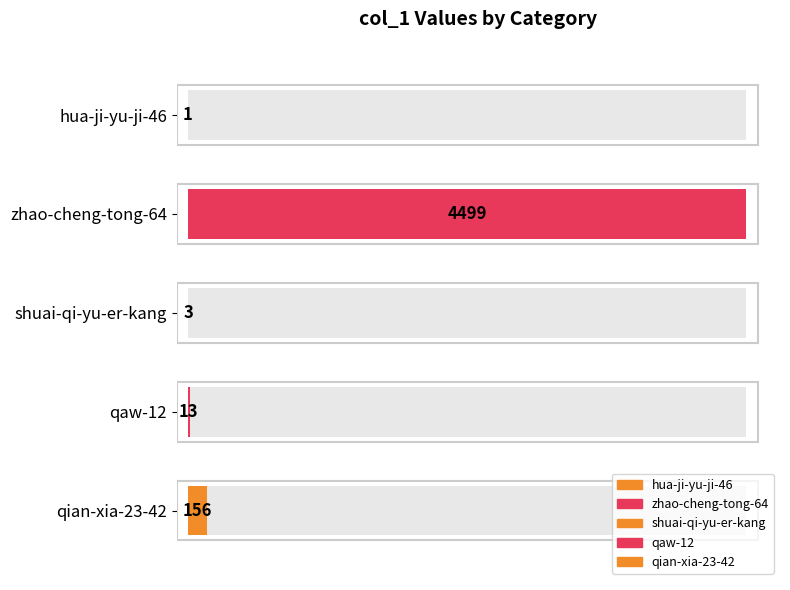

What is the average value?

934